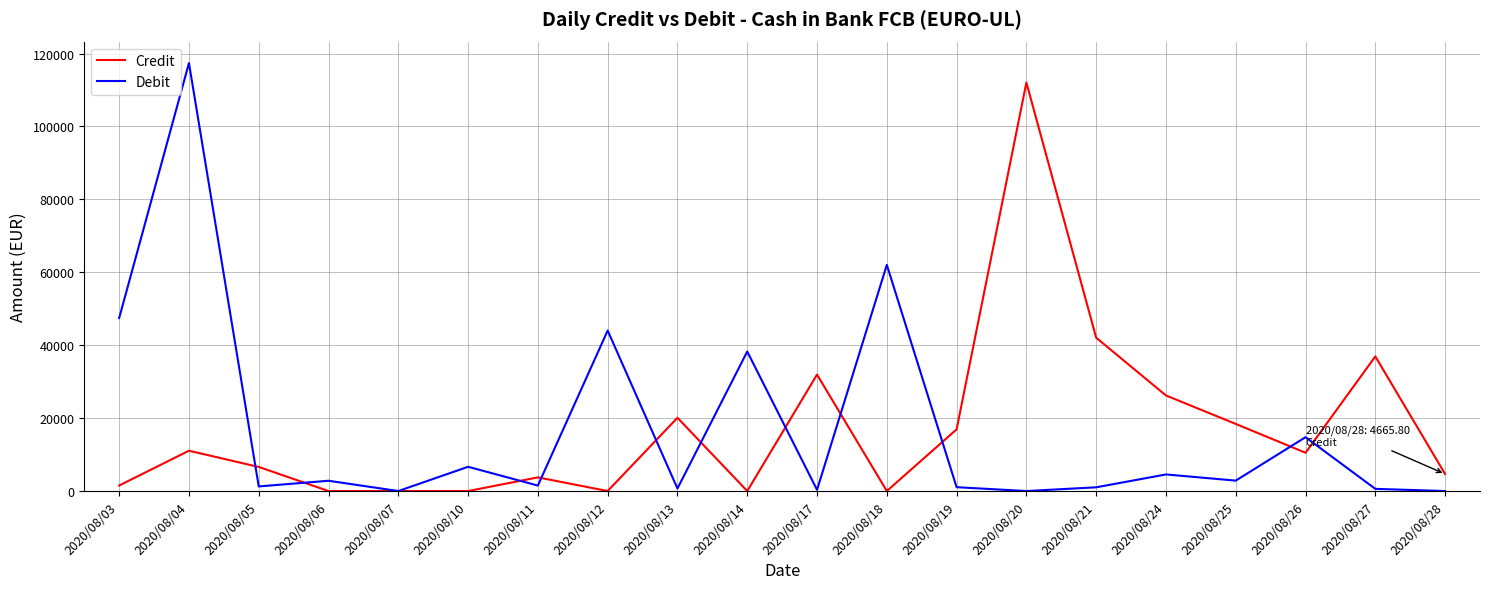

Rank the series at 2020/08/21 from lowest to highest value.

Debit, Credit